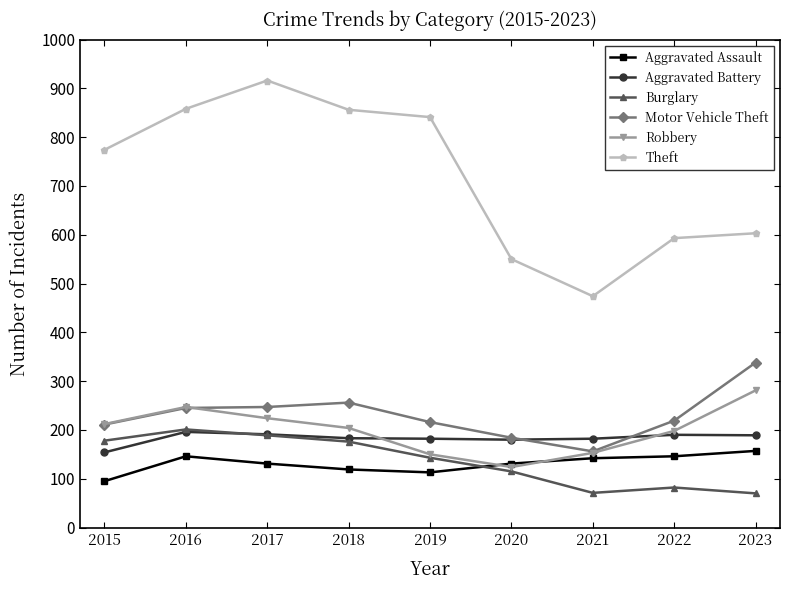

Which series has the largest total across all categories?

Theft